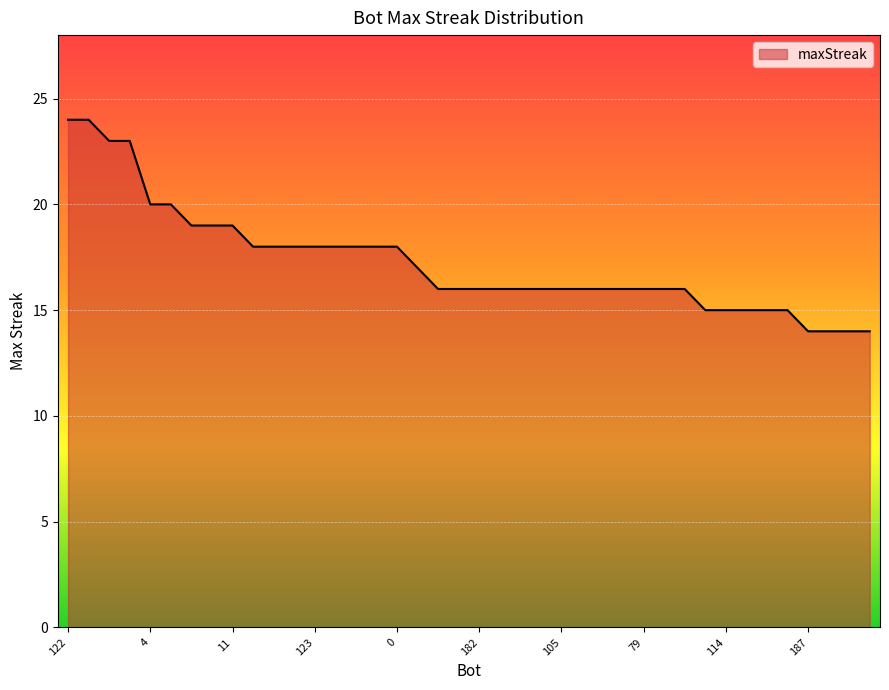

What is the greatest value displayed?

24